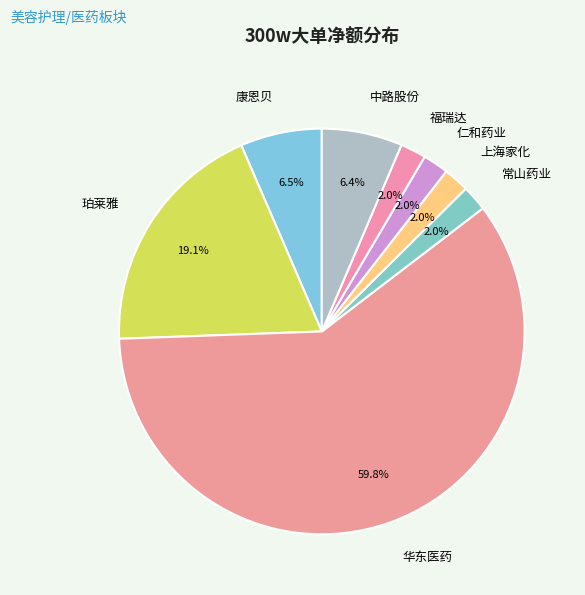

True or false: 常山药业 accounts for 7% of the total.

False